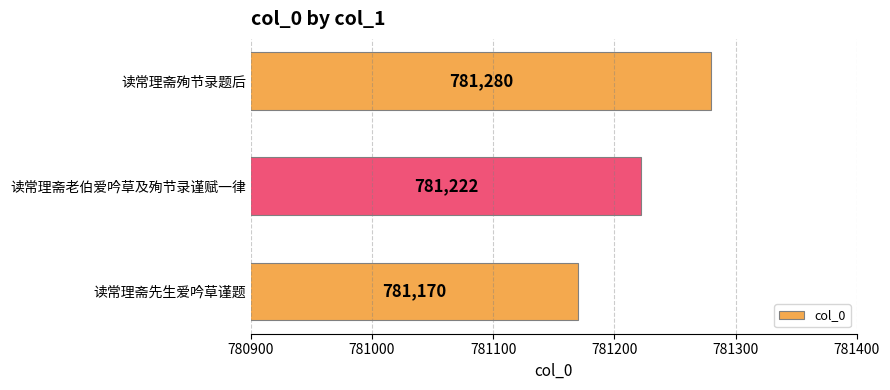

What is the change in value from 读常理斋老伯爱吟草及殉节录谨赋一律 to 读常理斋先生爱吟草谨题?

-52